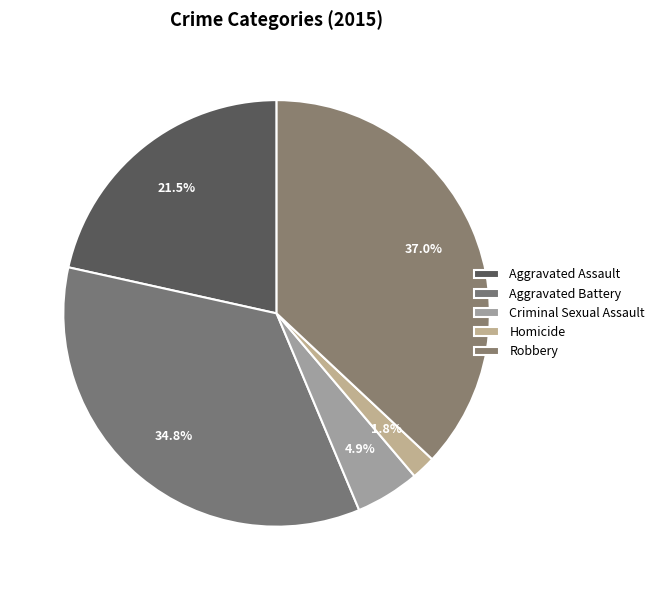

Which category has the biggest portion of the pie?

Robbery